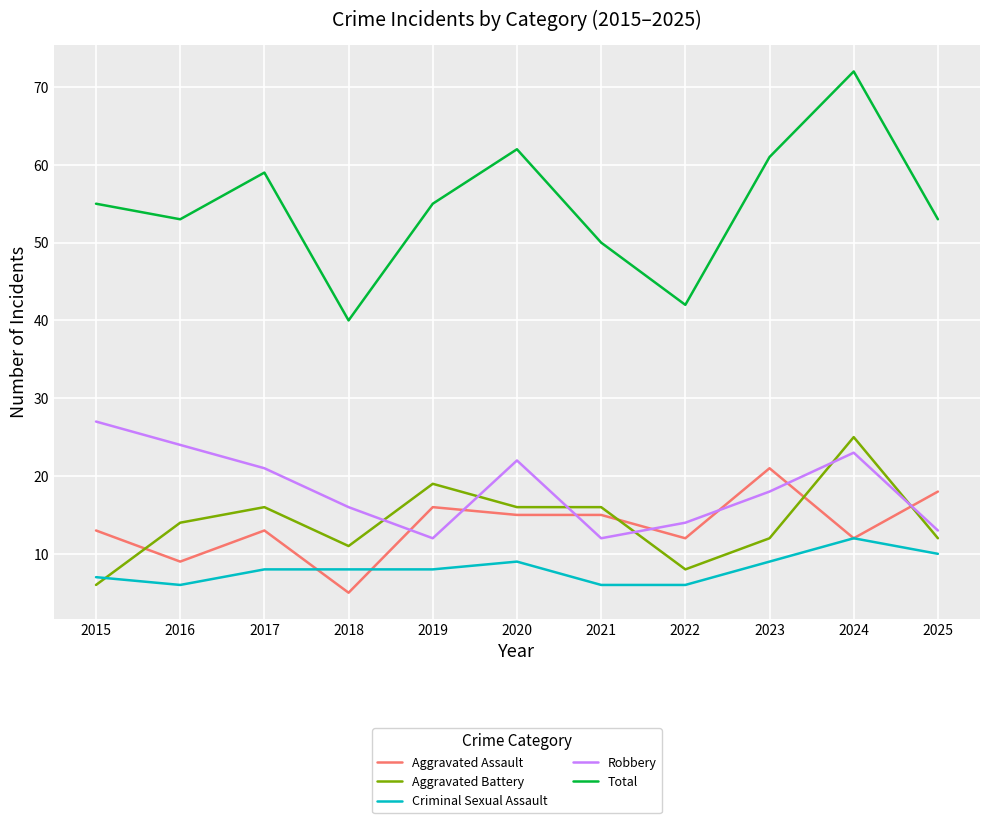

How many lines are shown in the chart?

5